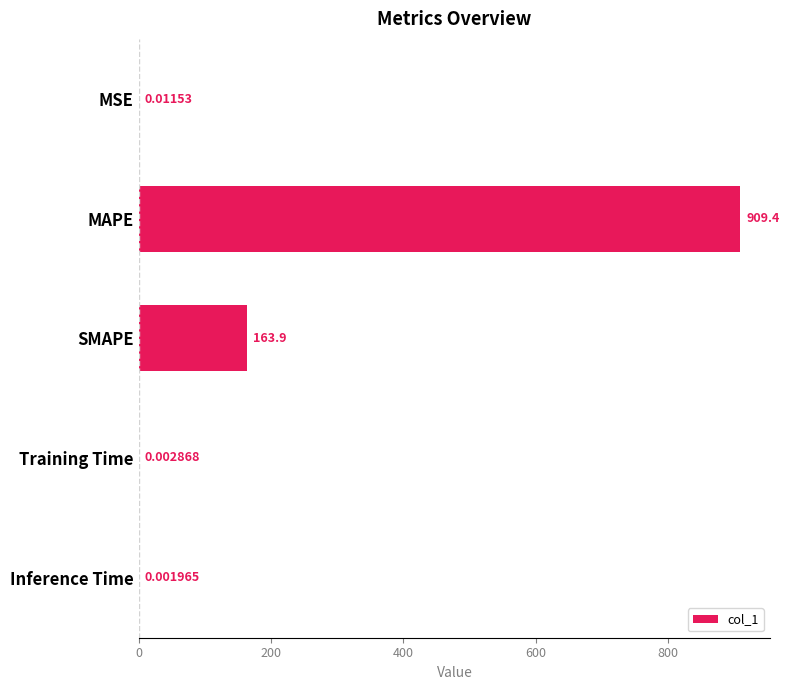

What is the sum of all values?

1073.3